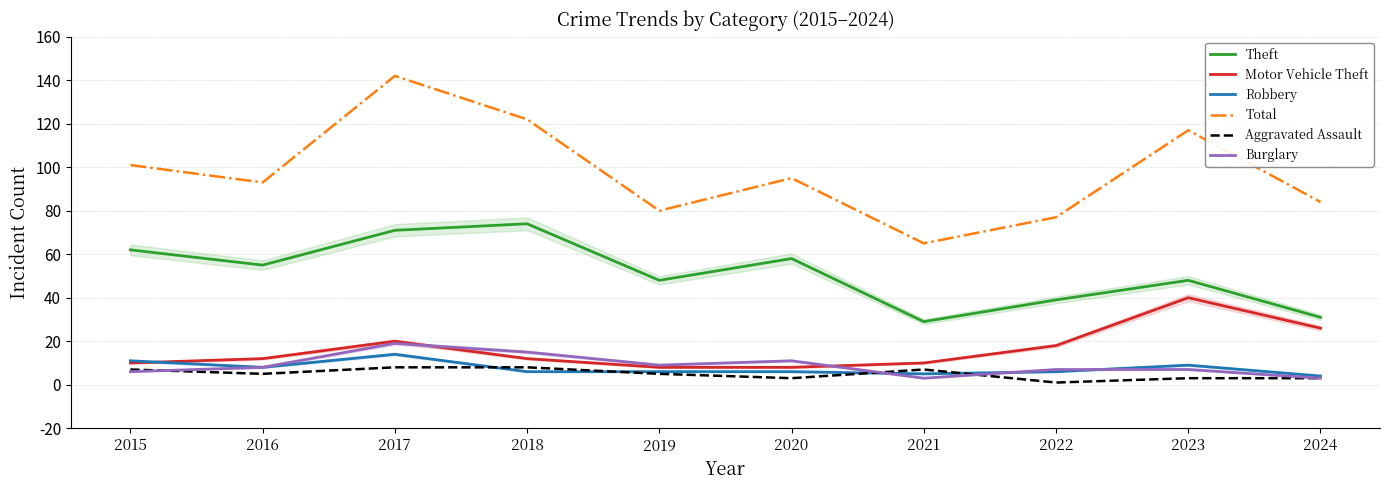

Is the value of Theft at 2023 greater than the value of Robbery at 2021?

Yes